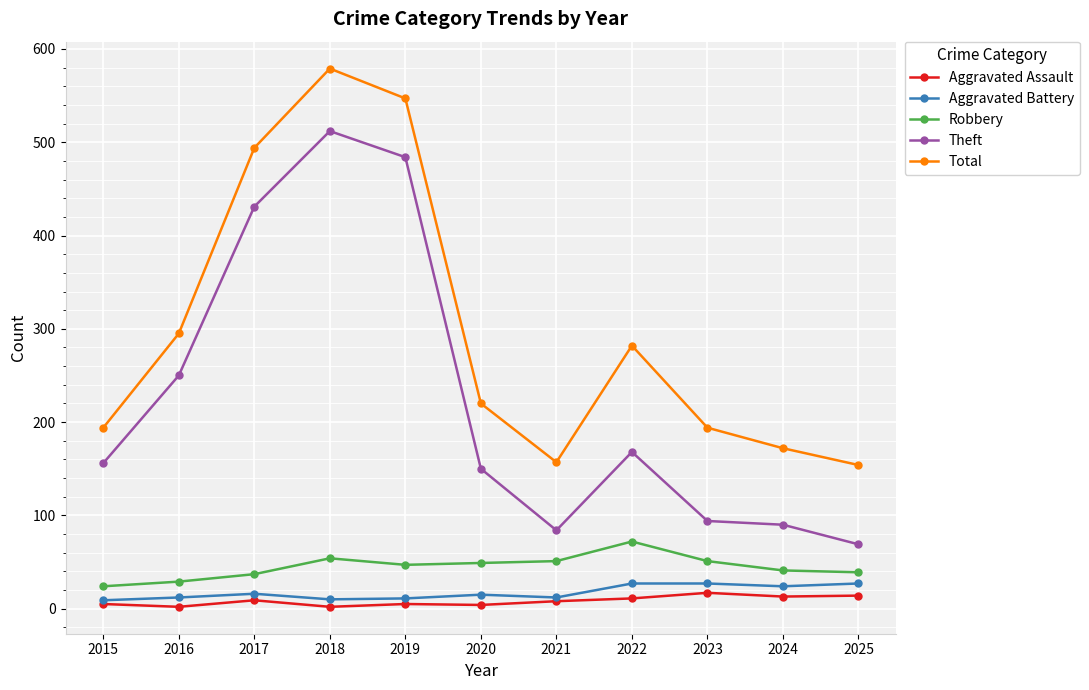

Which series has the largest total across all categories?

Total